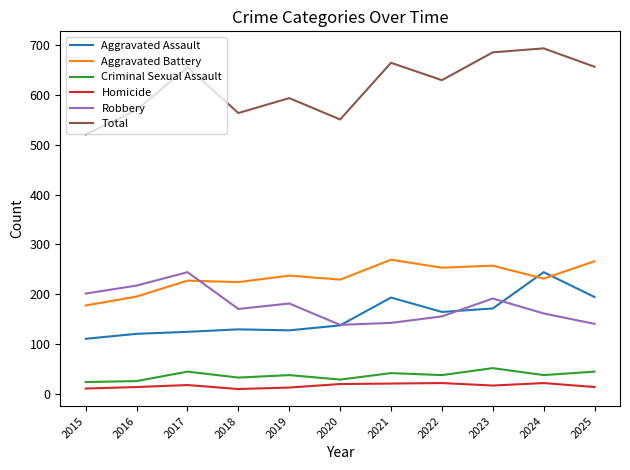

At which label does Robbery reach its peak?

2017